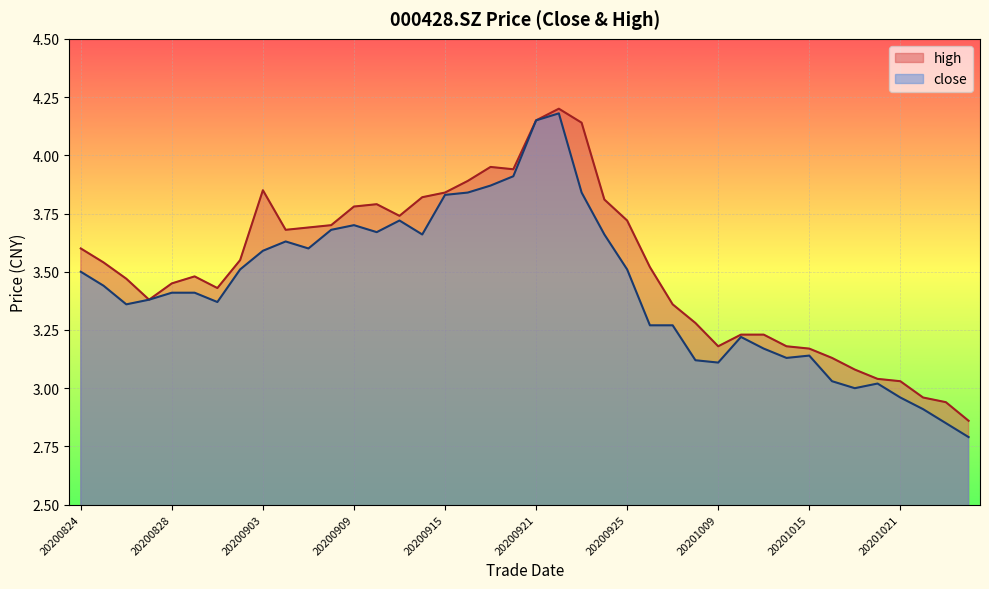

What is the difference between the maximum and minimum values in the high series?

1.3